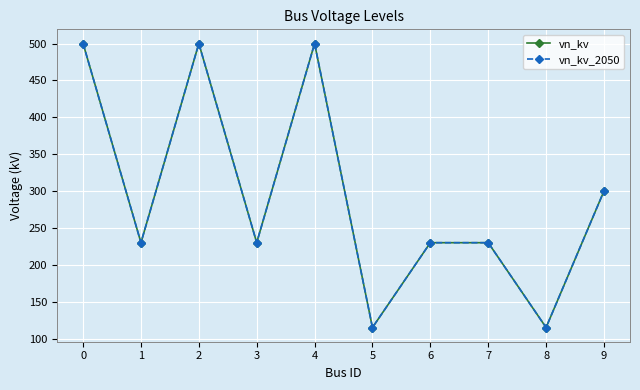

How many lines are shown in the chart?

2